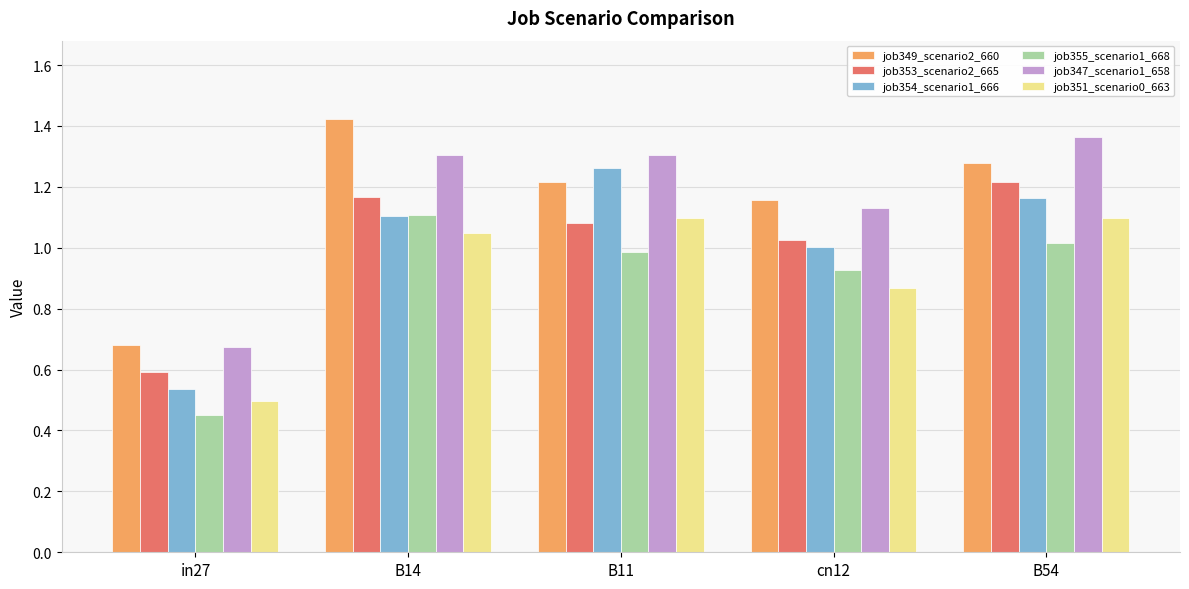

At which label is job355_scenario1_668 closest to 0?

in27